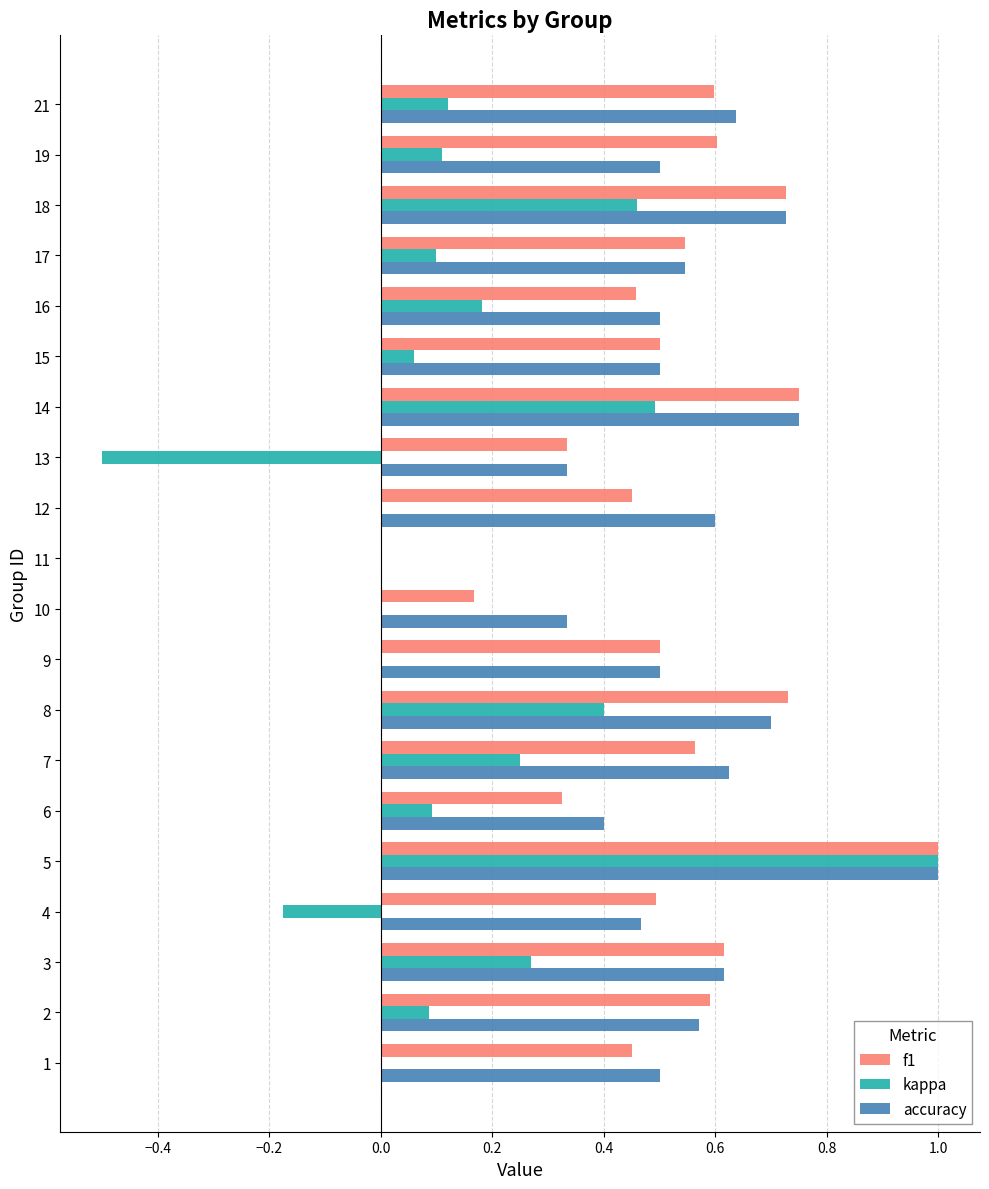

What is the greatest value displayed?

1.0